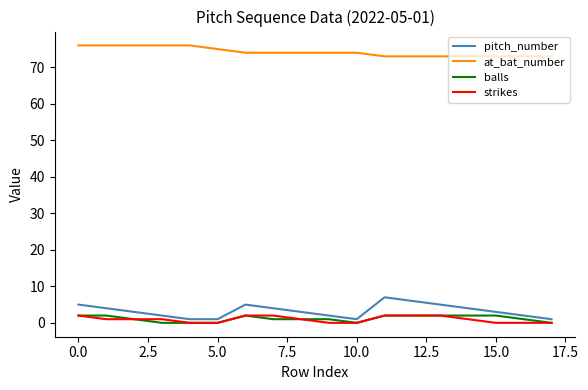

Reading left to right, transcribe all the data shown in this chart.

pitch_number: 5	4	3	2	1	1	5	4	3	2	1	7	6	5	4	3	2	1
at_bat_number: 76	76	76	76	76	75	74	74	74	74	74	73	73	73	73	73	73	73
balls: 2	2	1	0	0	0	2	1	1	1	0	2	2	2	2	2	1	0
strikes: 2	1	1	1	0	0	2	2	1	0	0	2	2	2	1	0	0	0